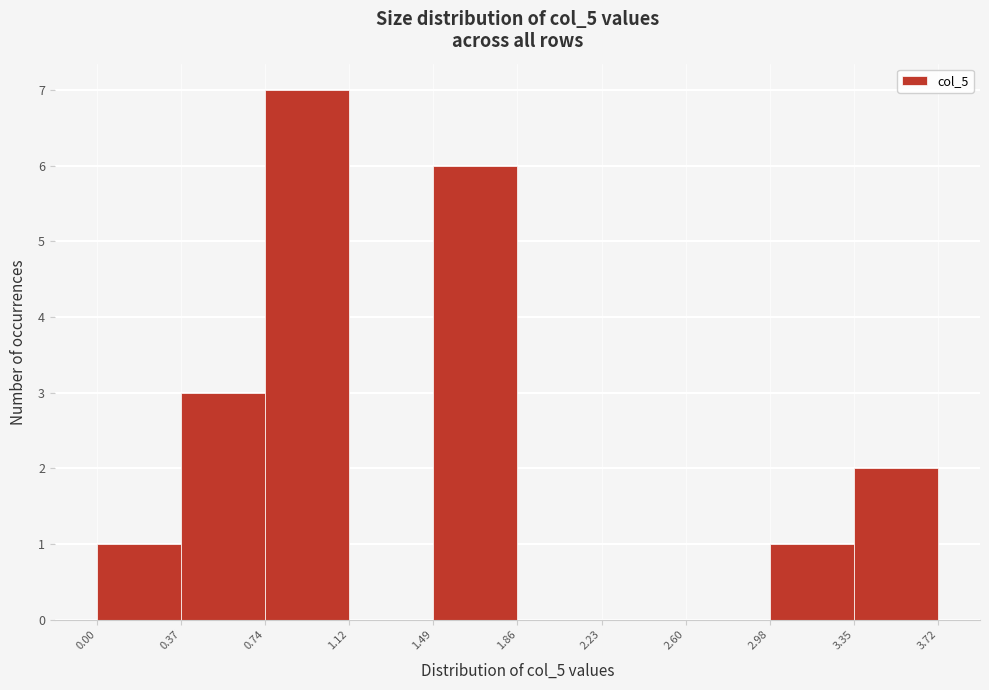

Which range on the x-axis has the tallest bar?

0.74 to 1.12